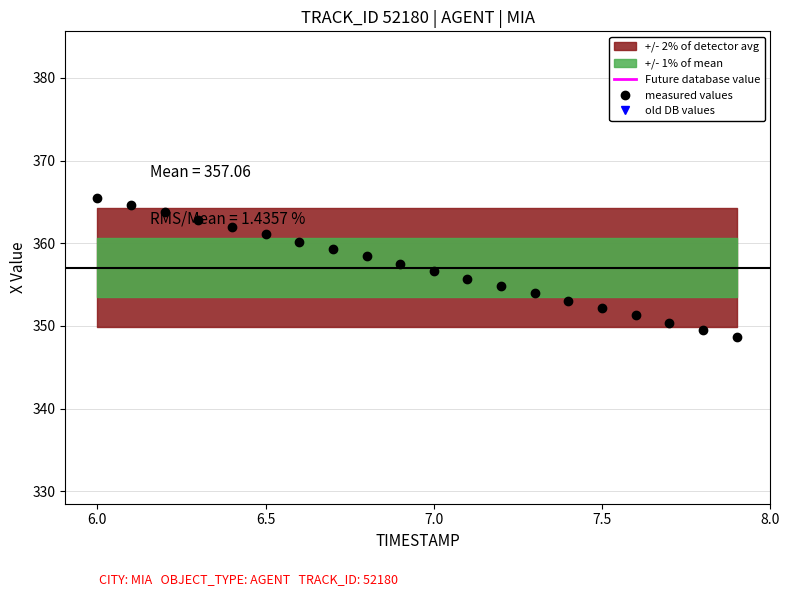

True or false: old DB values and Future database value cross at least once.

False